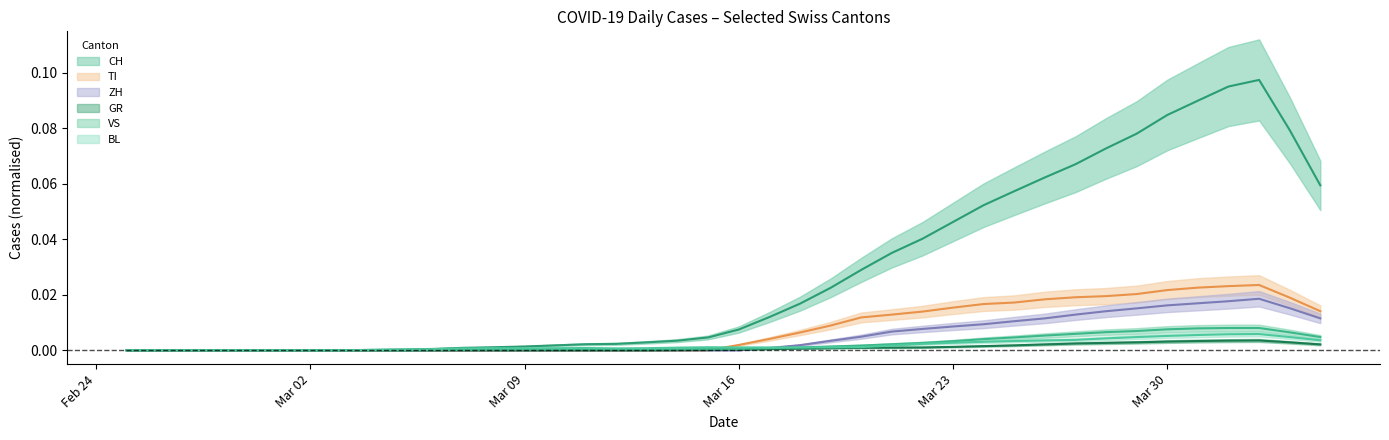

The VS series shows 0.0 at 35. True or false?

False